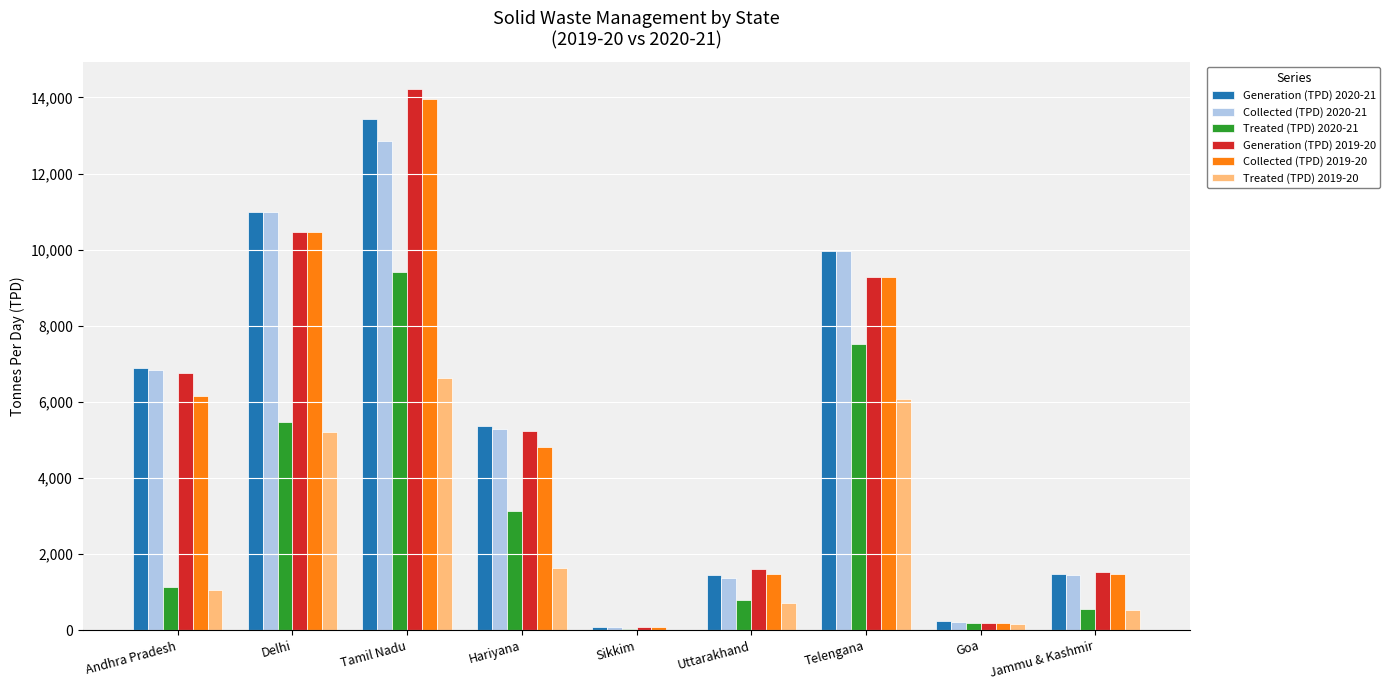

How many distinct data groups are displayed?

6